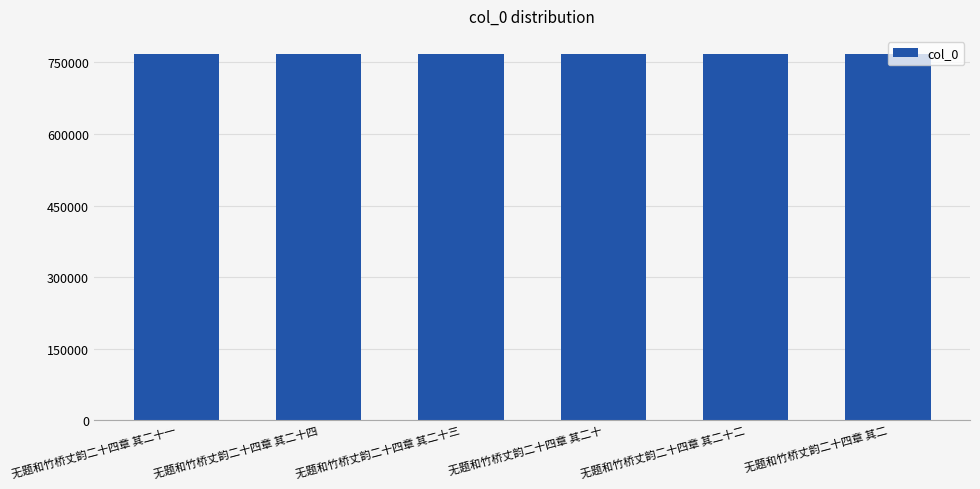

The chart shows a value of 1236441 at 无题和竹桥丈韵二十四章 其二十三. True or false?

False